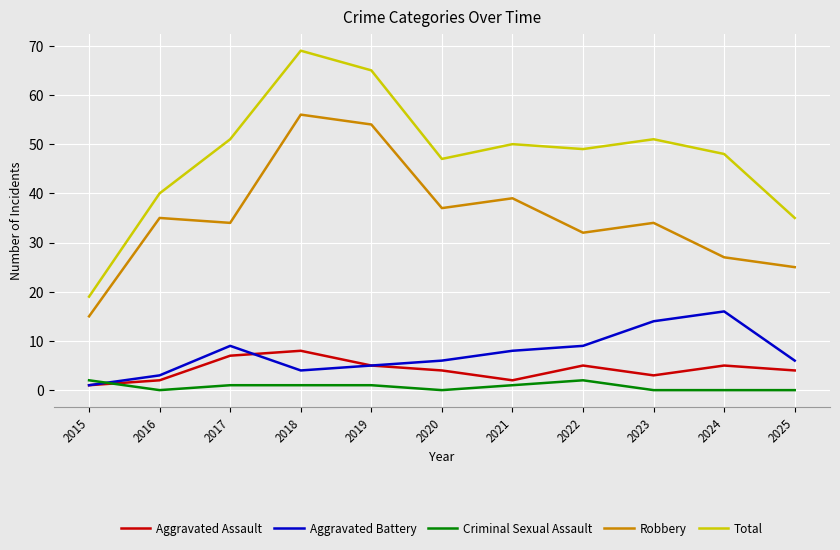

Reading left to right, list all the values displayed in this chart.

Aggravated Assault: 2015=1	2016=2	2017=7	2018=8	2019=5	2020=4	2021=2	2022=5	2023=3	2024=5	2025=4
Aggravated Battery: 2015=1	2016=3	2017=9	2018=4	2019=5	2020=6	2021=8	2022=9	2023=14	2024=16	2025=6
Criminal Sexual Assault: 2015=2	2016=0	2017=1	2018=1	2019=1	2020=0	2021=1	2022=2	2023=0	2024=0	2025=0
Robbery: 2015=15	2016=35	2017=34	2018=56	2019=54	2020=37	2021=39	2022=32	2023=34	2024=27	2025=25
Total: 2015=19	2016=40	2017=51	2018=69	2019=65	2020=47	2021=50	2022=49	2023=51	2024=48	2025=35